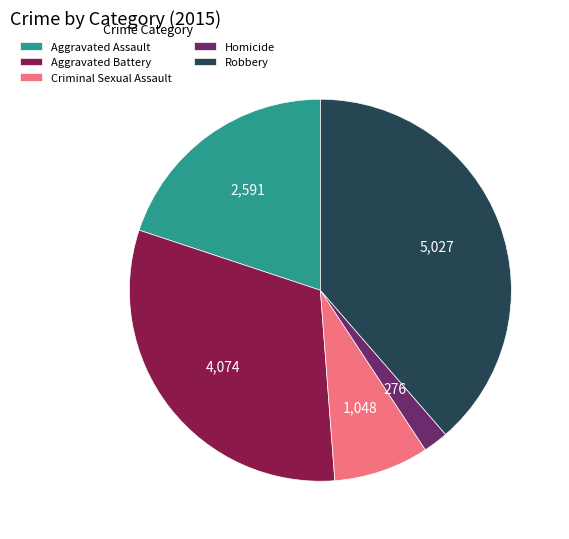

Which category has the smallest portion of the pie?

Homicide